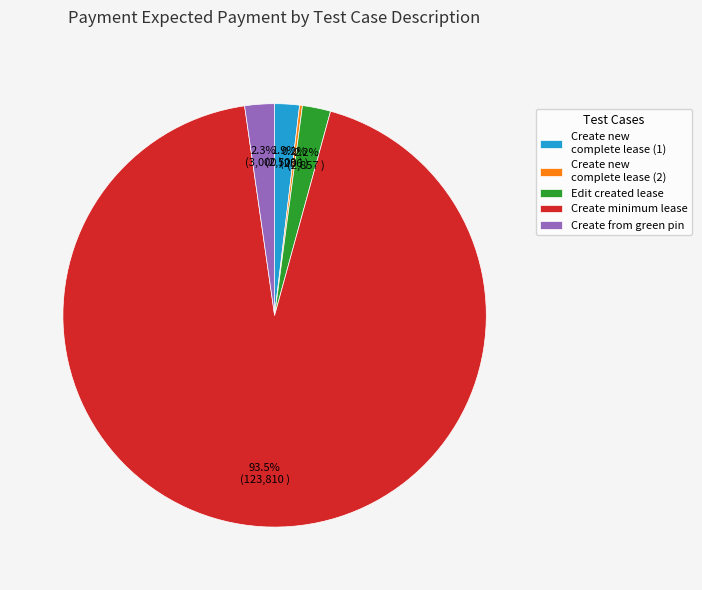

Does Create minimum lease represent more than half of the total?

Yes